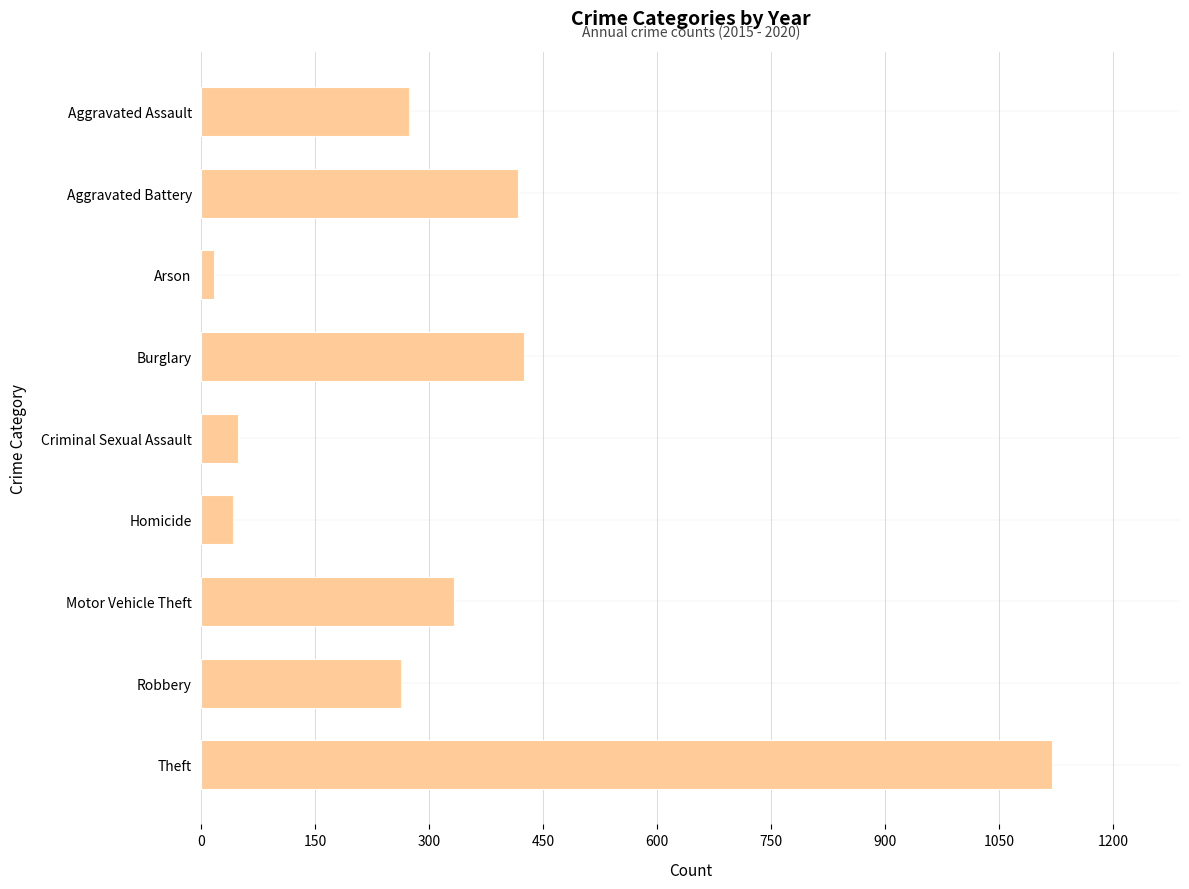

Reading top to bottom, what are all the values shown in this chart?

Aggravated Assault=273	Aggravated Battery=416	Arson=17	Burglary=425	Criminal Sexual Assault=48	Homicide=41	Motor Vehicle Theft=333	Robbery=263	Theft=1120